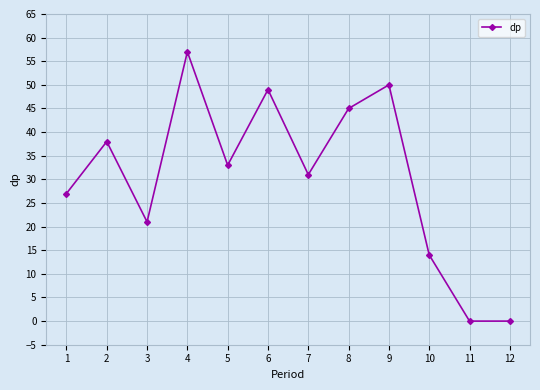

What is the sum of all values?

365